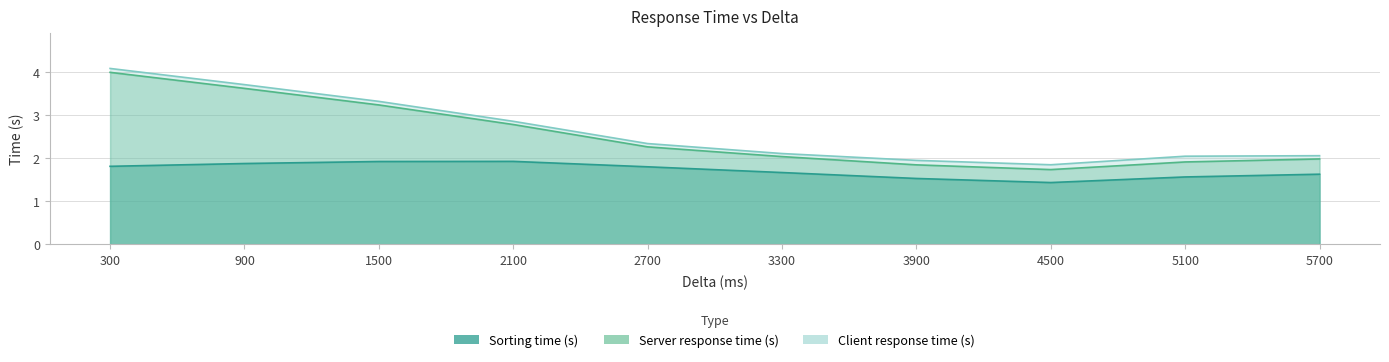

True or false: Sorting time (s) and Client response time (s) intersect in this chart.

False